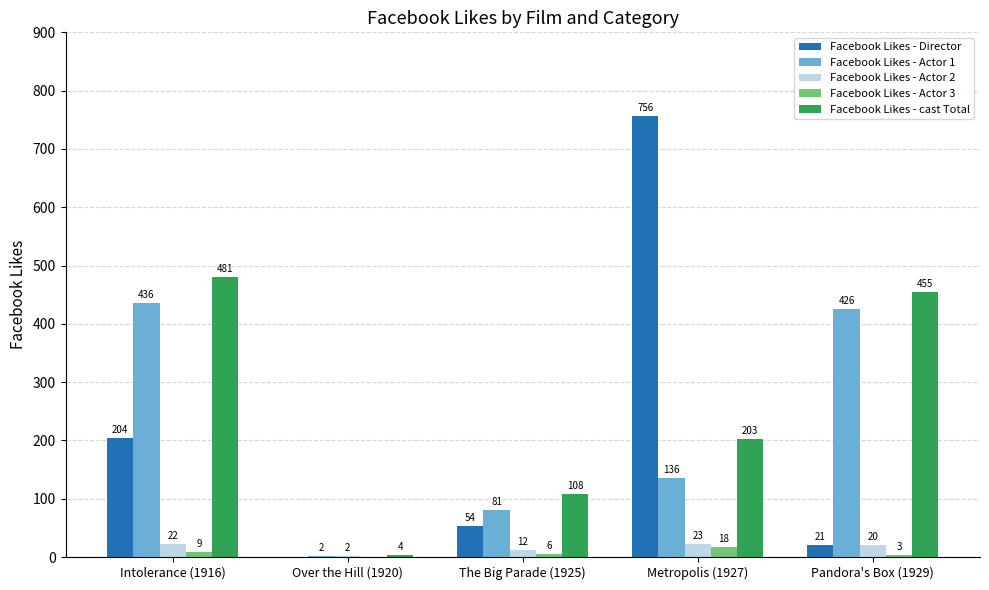

What is the sum of all Facebook Likes - Director values?

1035